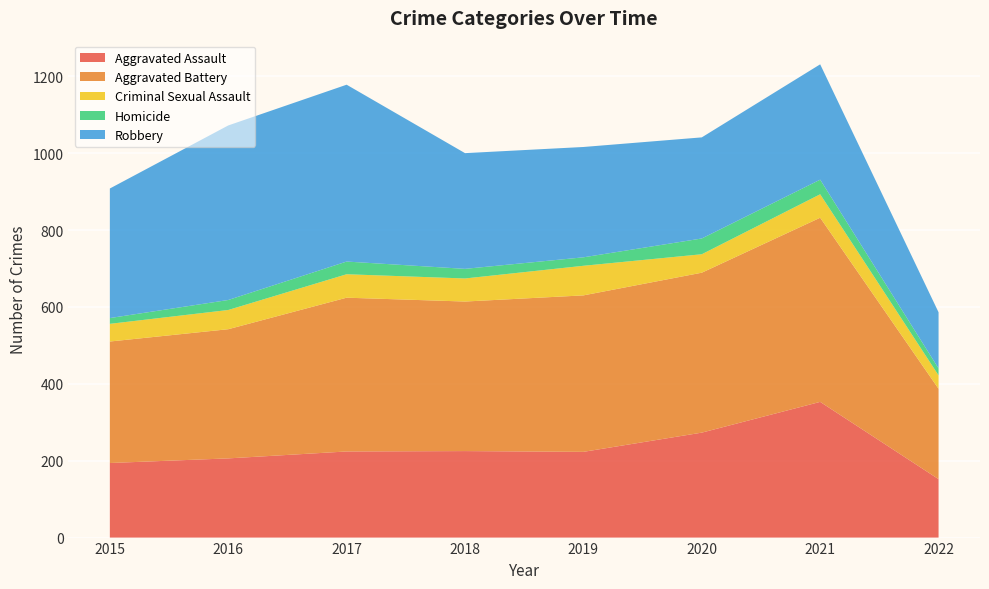

Reading left to right, extract all data points from this chart.

Aggravated Assault: 2015=194	2016=206	2017=224	2018=225	2019=223	2020=273	2021=353	2022=152
Aggravated Battery: 2015=316	2016=336	2017=400	2018=389	2019=407	2020=416	2021=479	2022=235
Criminal Sexual Assault: 2015=46	2016=50	2017=61	2018=60	2019=77	2020=48	2021=61	2022=35
Homicide: 2015=15	2016=26	2017=33	2018=25	2019=22	2020=41	2021=38	2022=18
Robbery: 2015=337	2016=454	2017=460	2018=301	2019=287	2020=263	2021=300	2022=146